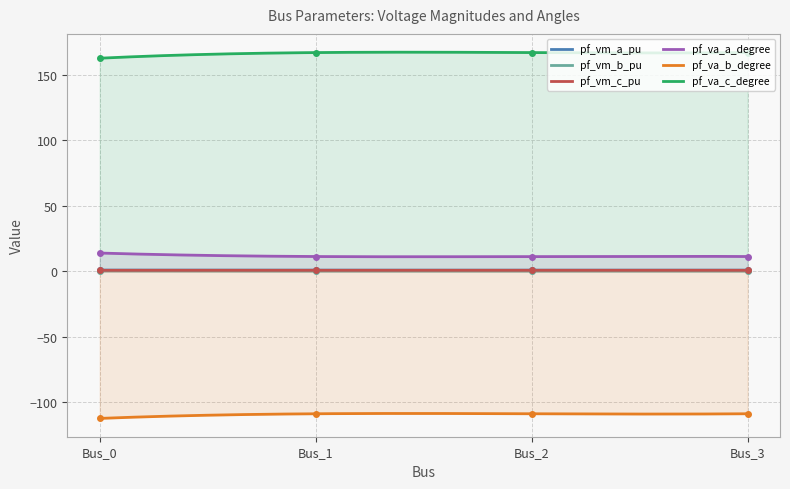

At which label does pf_va_b_degree reach its peak?

Bus_0